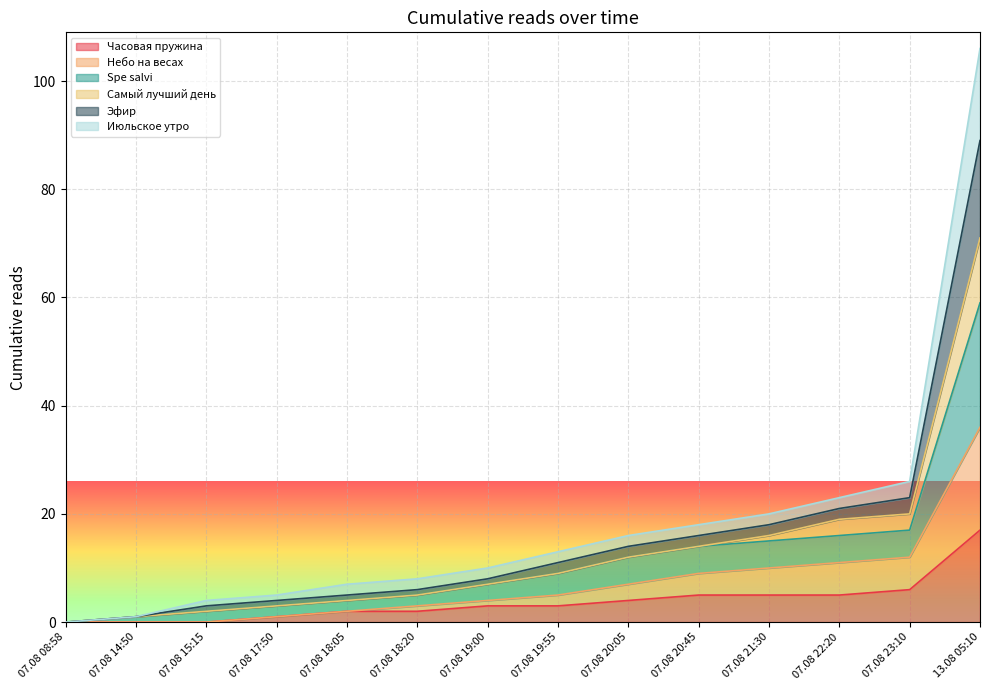

At which category is the sum across all series the highest?

13.08 05:10